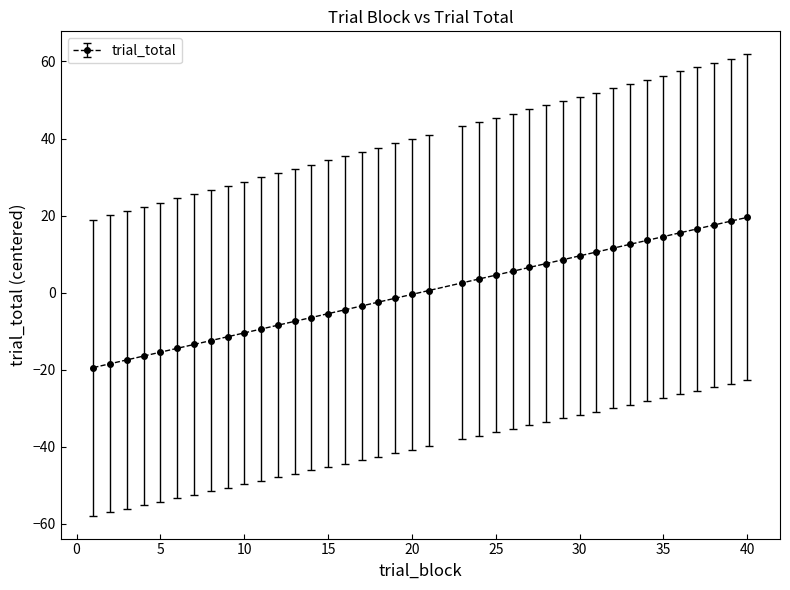

What is the smallest value displayed?

-19.5